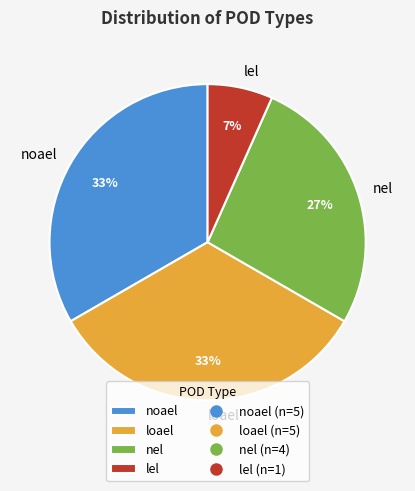

How many slices are in this pie chart?

4